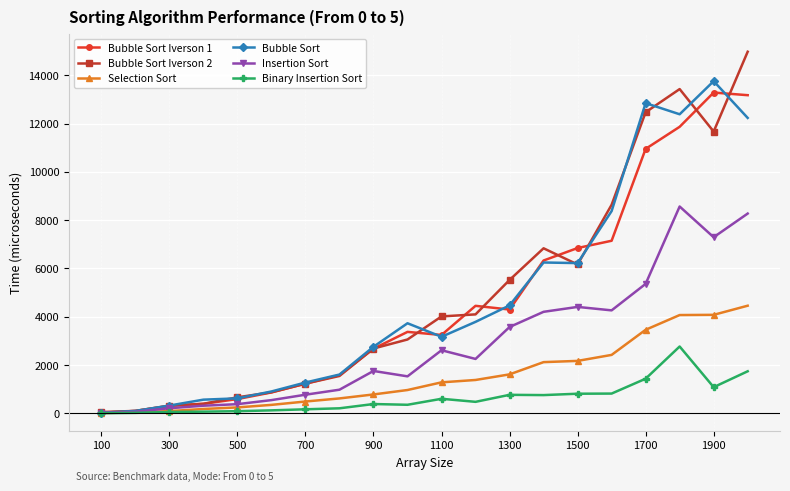

Which series has the widest spread of values?

Bubble Sort Iverson 2